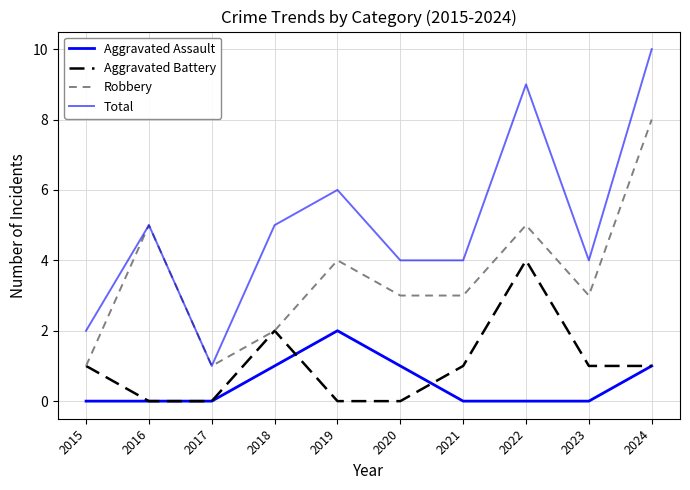

At how many categories does at least one series exceed 8?

2